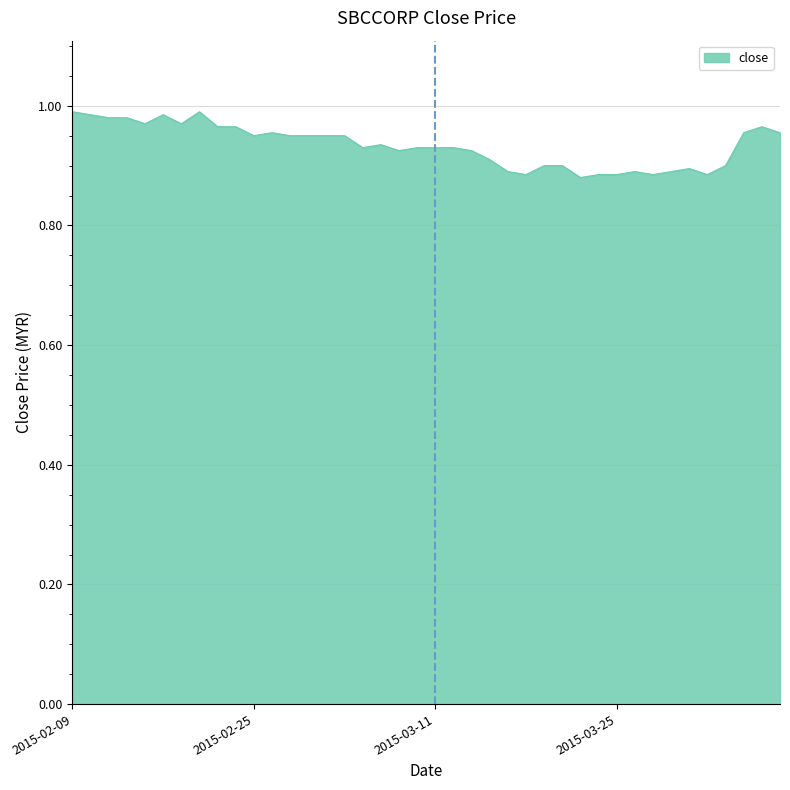

How many lines are shown in the chart?

1